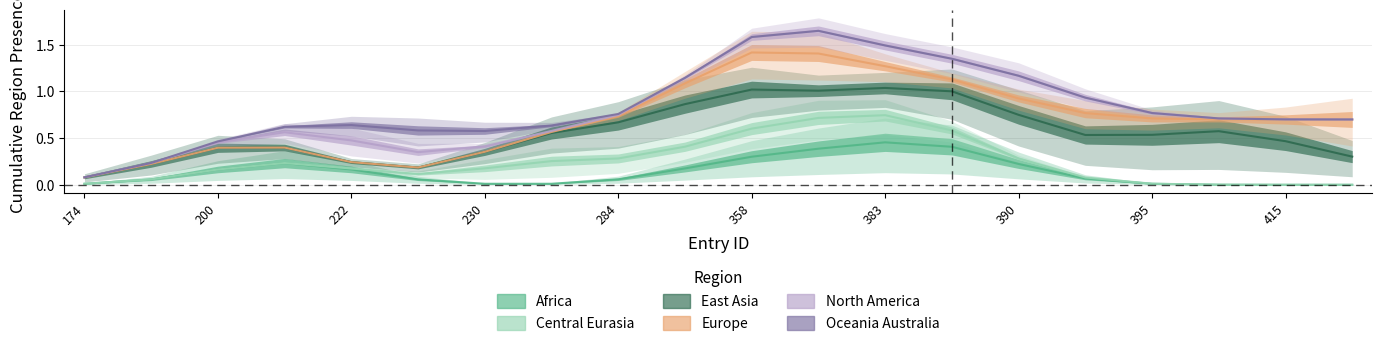

True or false: Africa and Central Eurasia intersect in this chart.

False